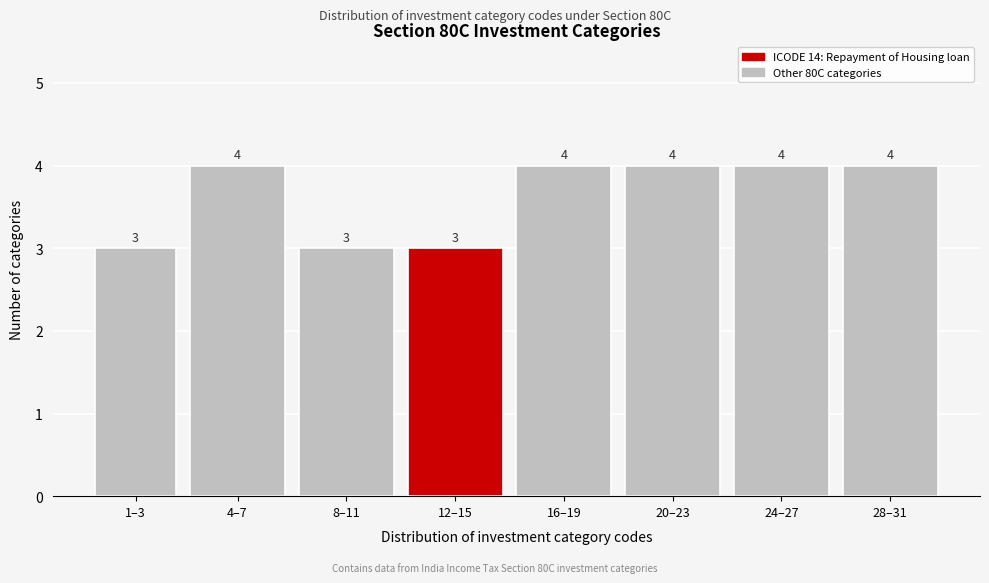

Reading left to right, extract all data points from this chart.

3	4	3	3	4	4	4	4